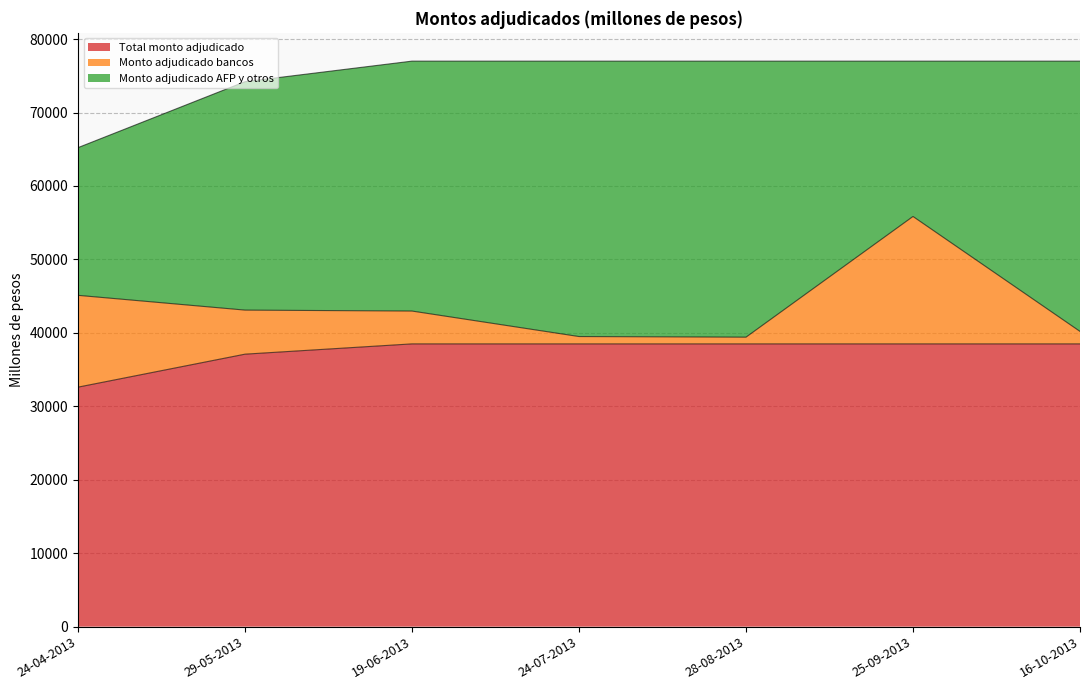

What is the sum of all Total monto adjudicado values?

262210